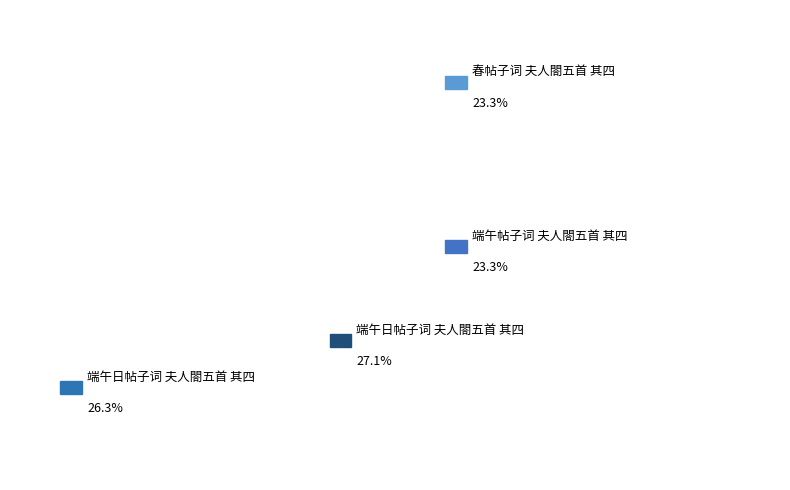

True or false: 端午日帖子词 夫人閤五首 其四 accounts for 17% of the total.

False